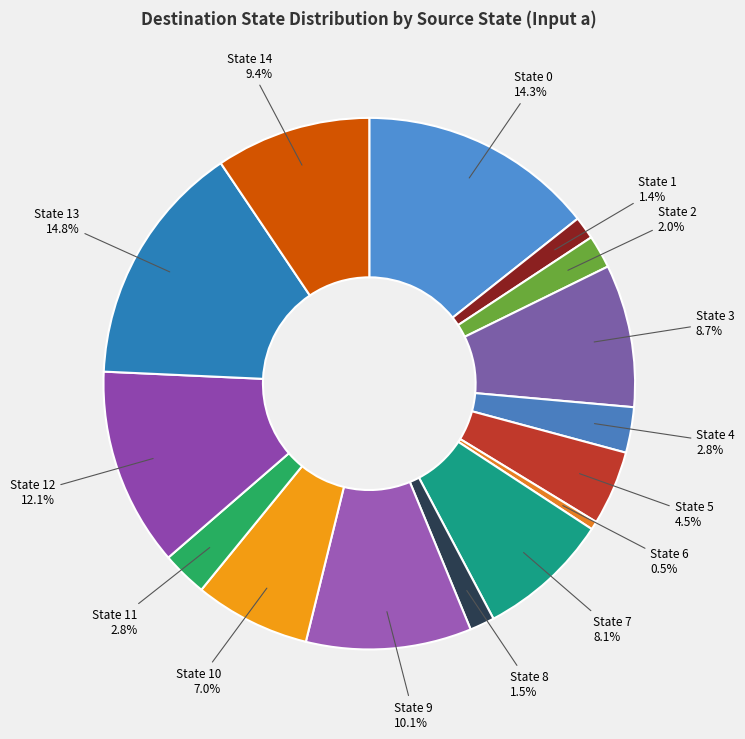

To the nearest percent, what is the average slice percentage?

7%